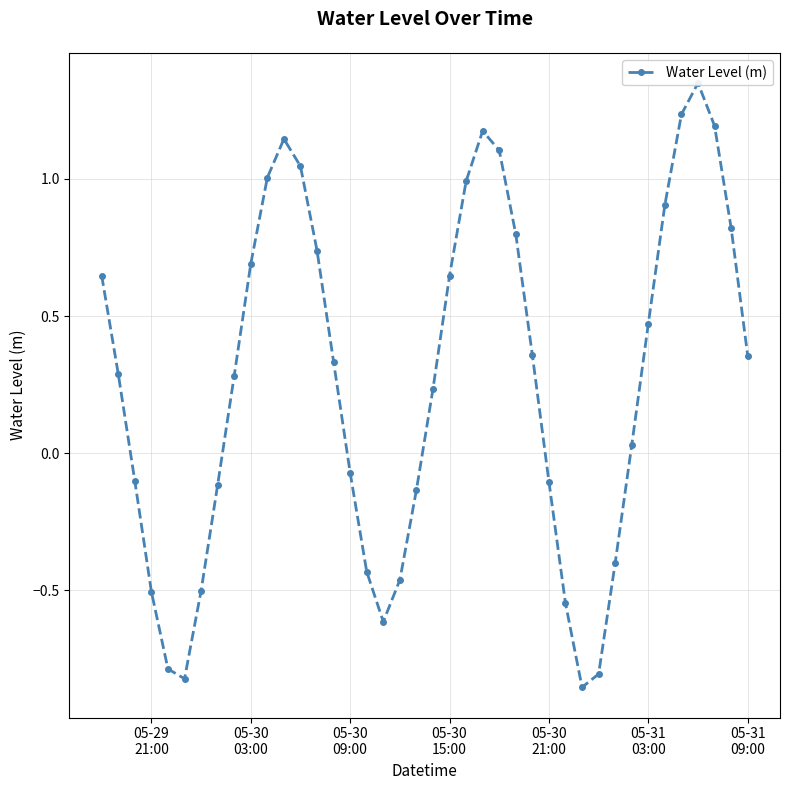

At which label does the data first exceed 0?

05-29
21:00